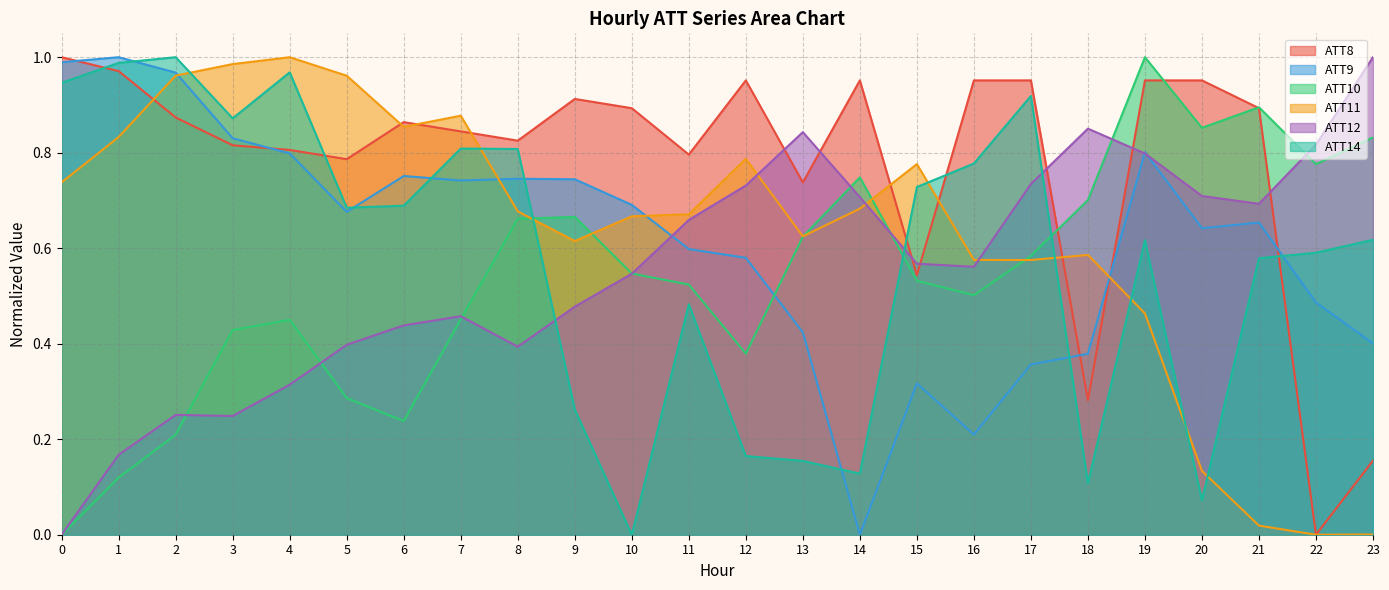

True or false: ATT12 has a value of 0.2 at 17.

False